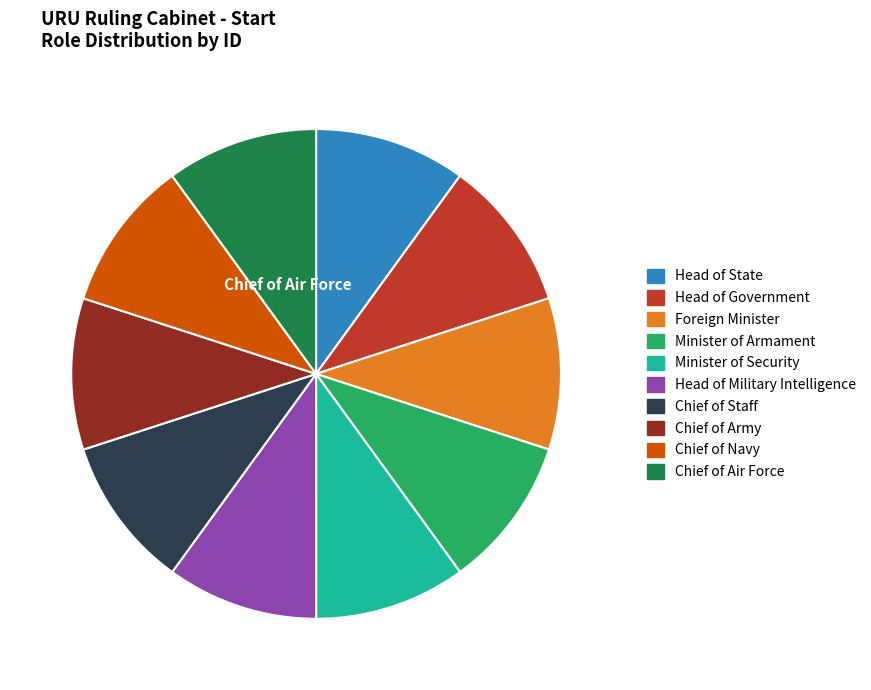

Approximately how many times larger is the value at Minister of Armament compared to Head of Government?

1.0